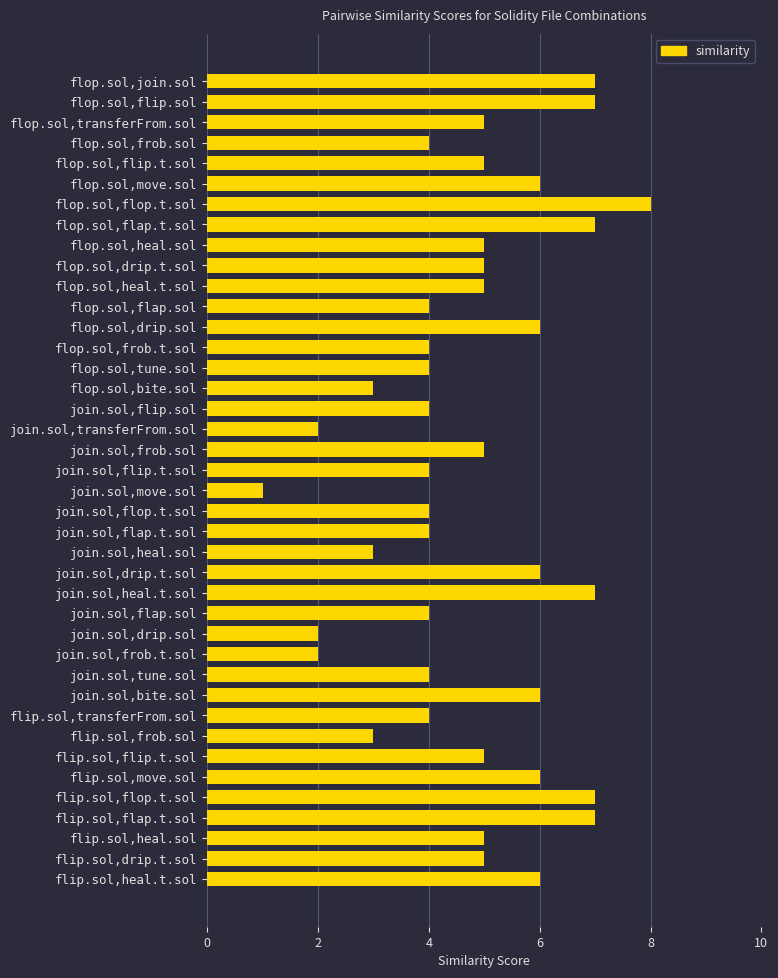

Count the number of categories in the chart.

40